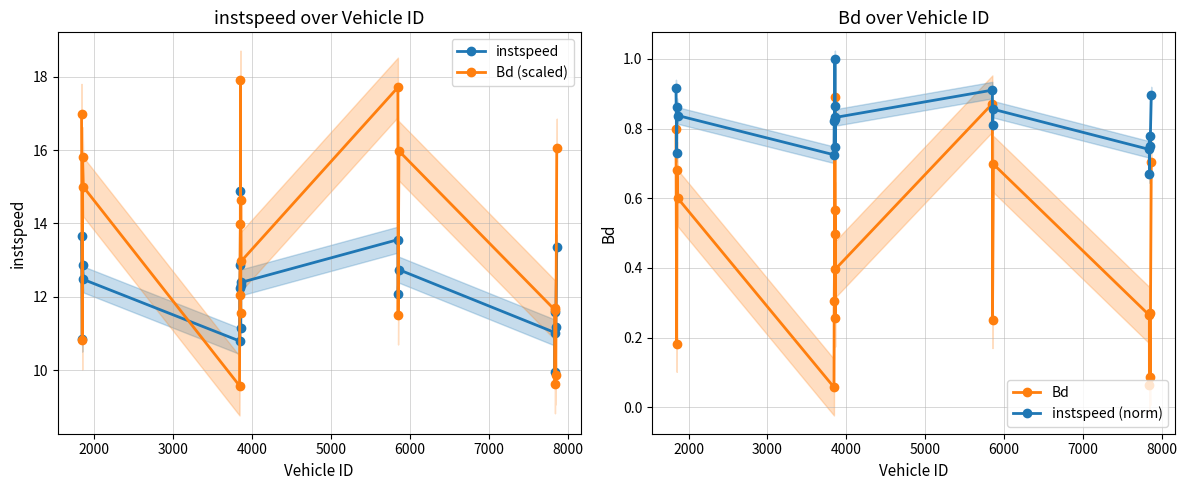

True or false: instspeed has more than 0 interior local peaks.

True